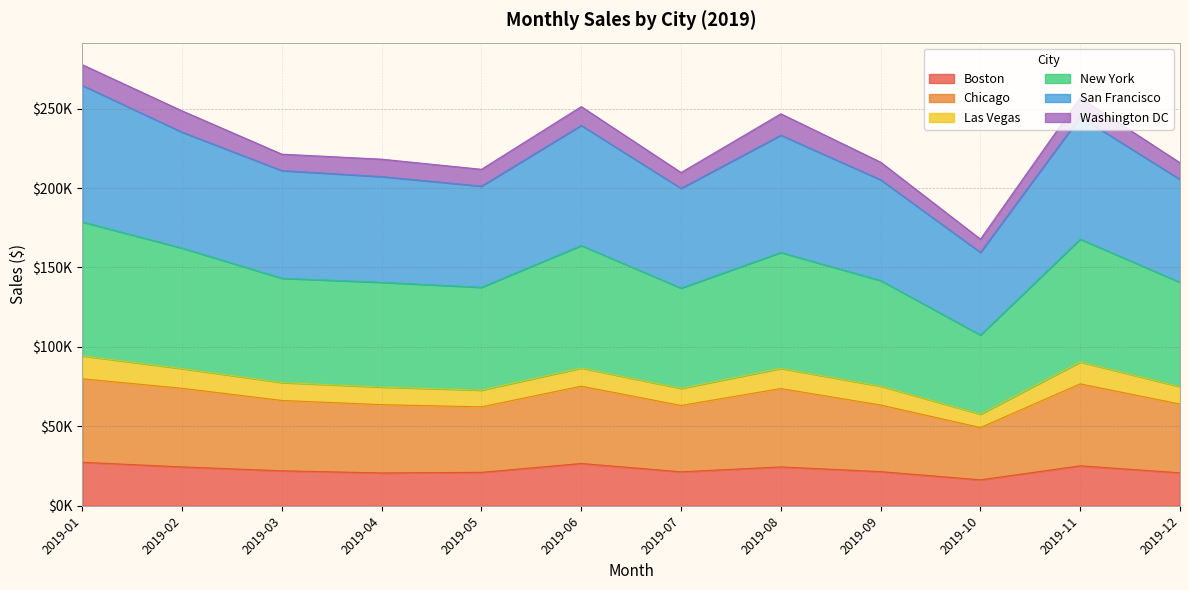

At which category is the sum across all series the highest?

2019-01